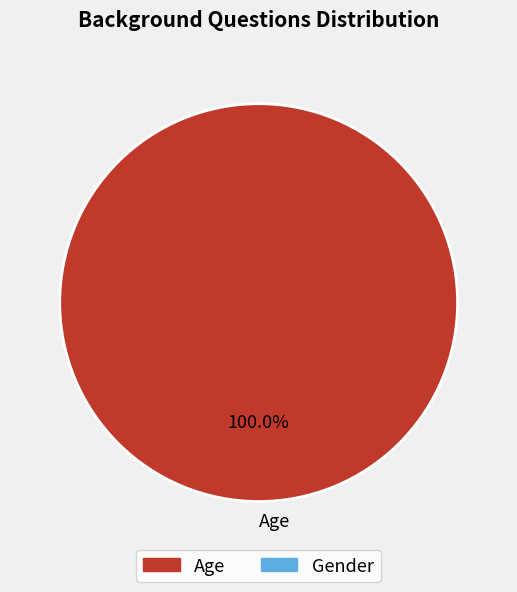

Is there a majority slice in this chart?

Yes